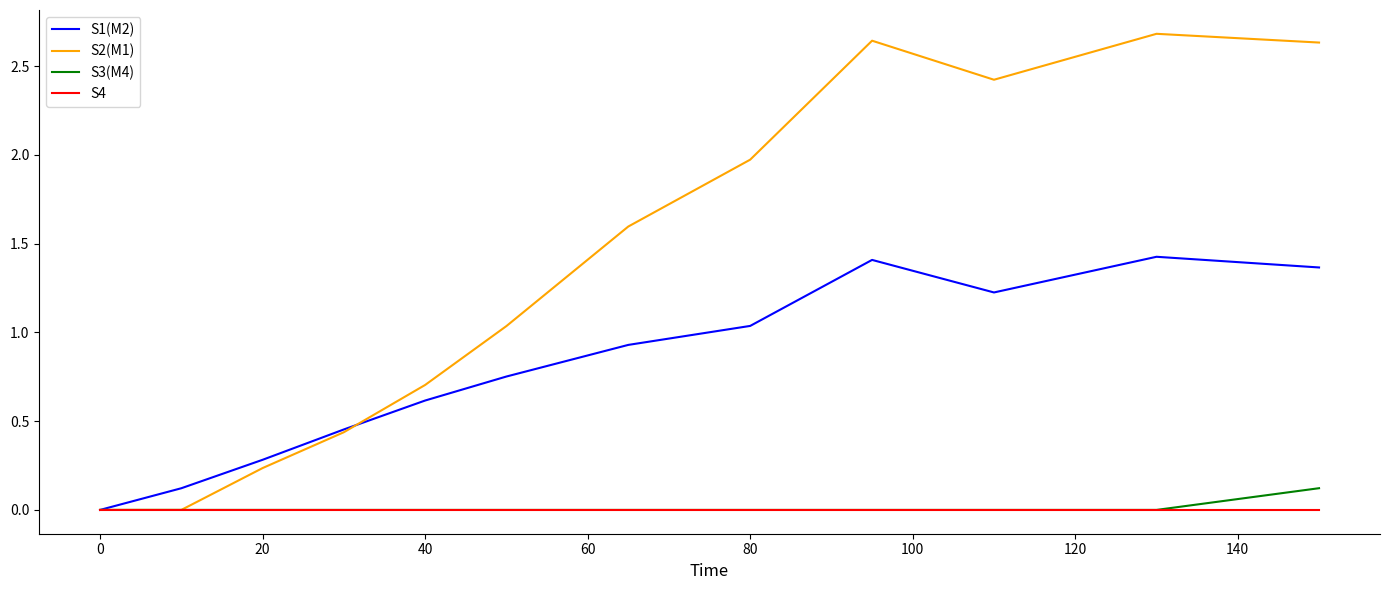

List the series in order of their peak value, highest first.

S2(M1), S1(M2), S3(M4), S4